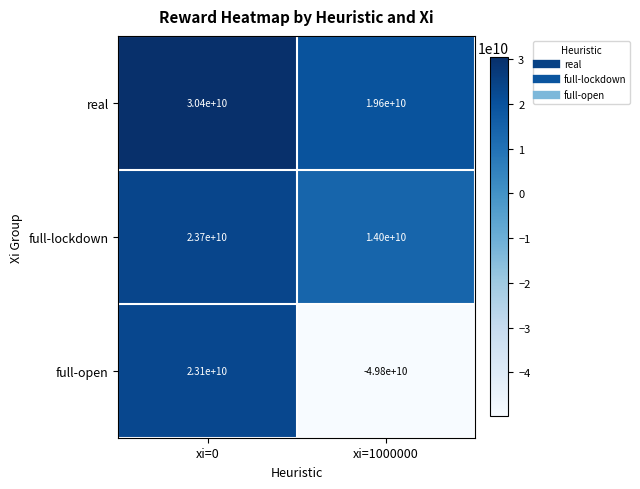

Which series changed the most between xi=0 and xi=1000000?

full-open